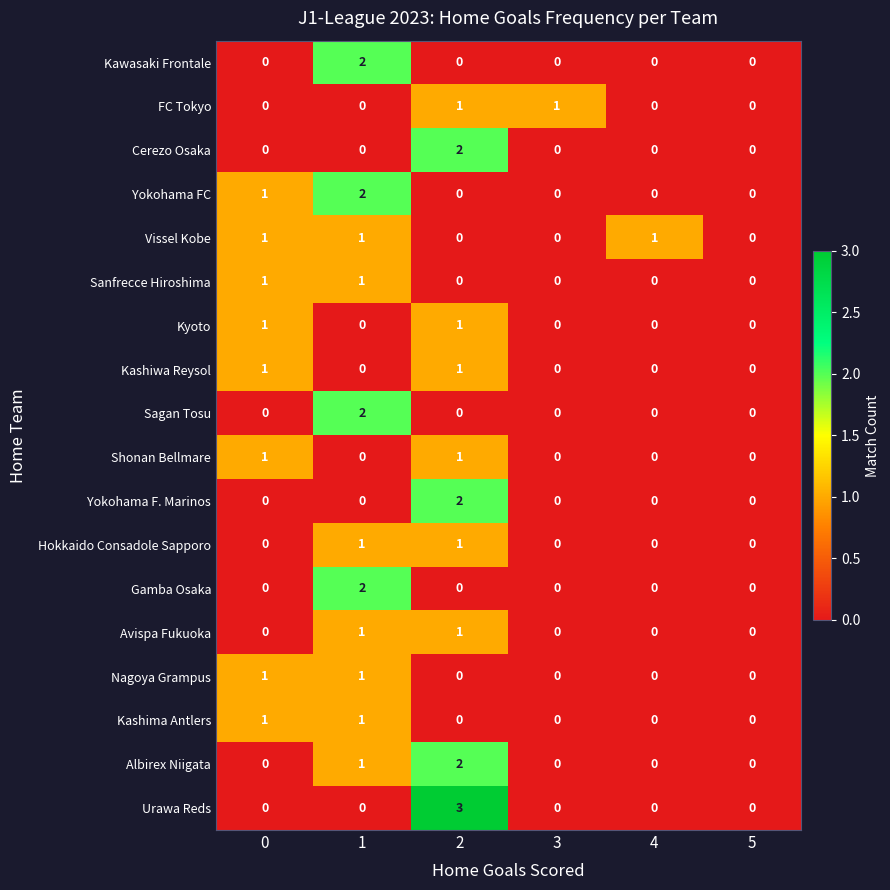

What is the greatest value displayed?

3